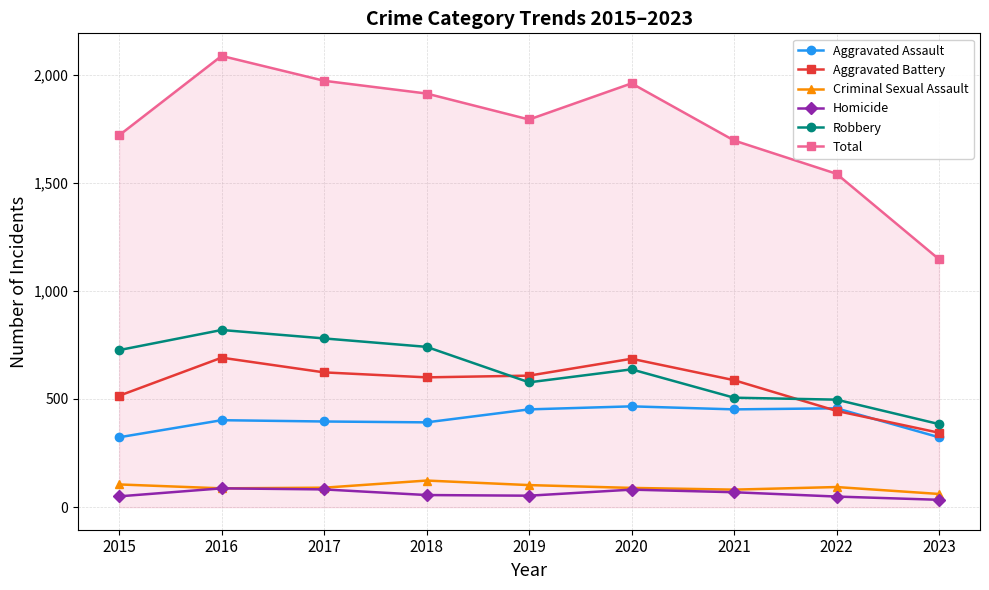

True or false: Aggravated Battery has more than 1 interior local peaks.

True